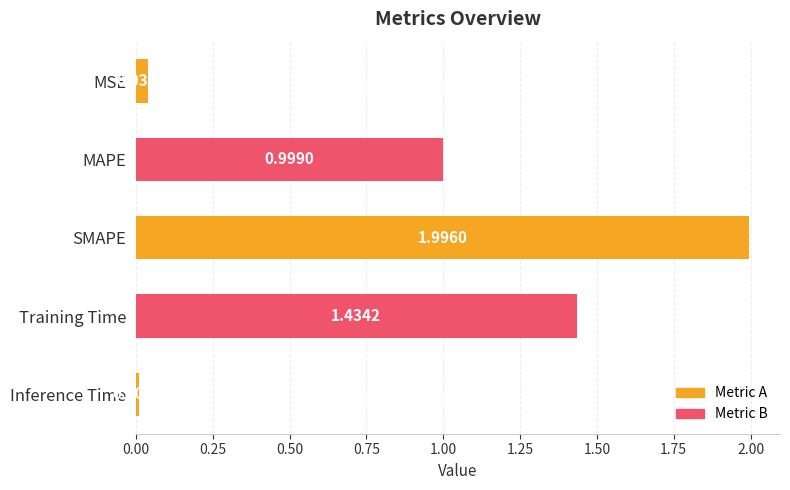

Which has a higher value, SMAPE or MAPE?

SMAPE